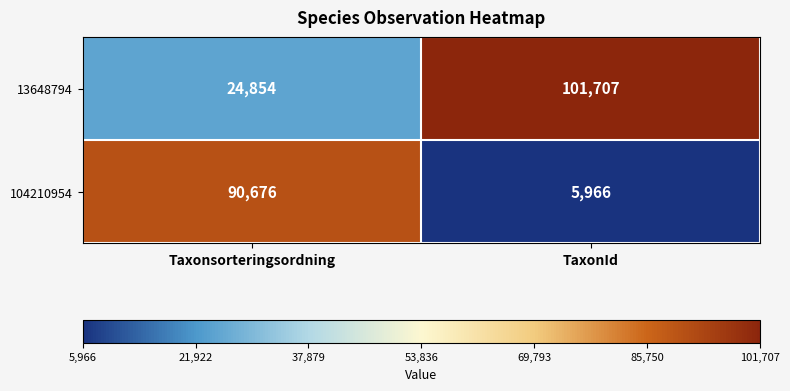

At which label does 13648794 reach its peak?

TaxonId